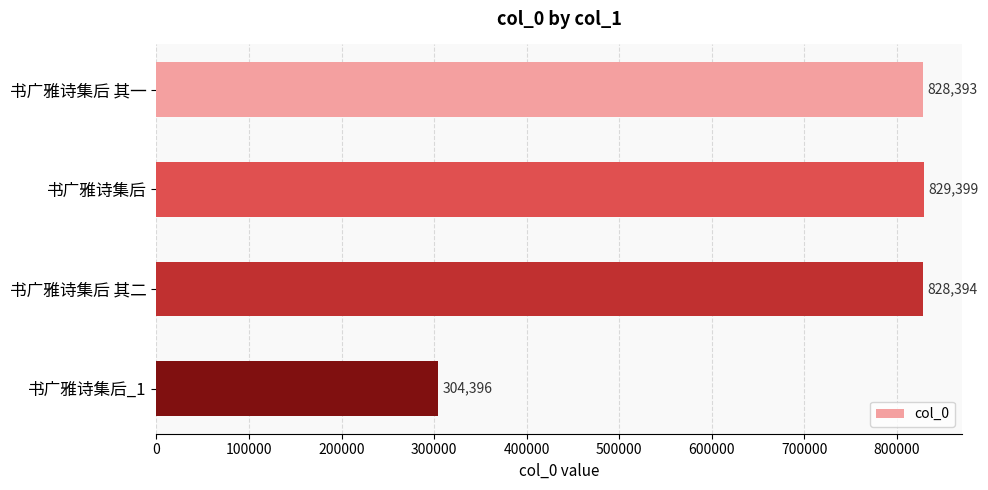

Count the number of data series in this chart.

1